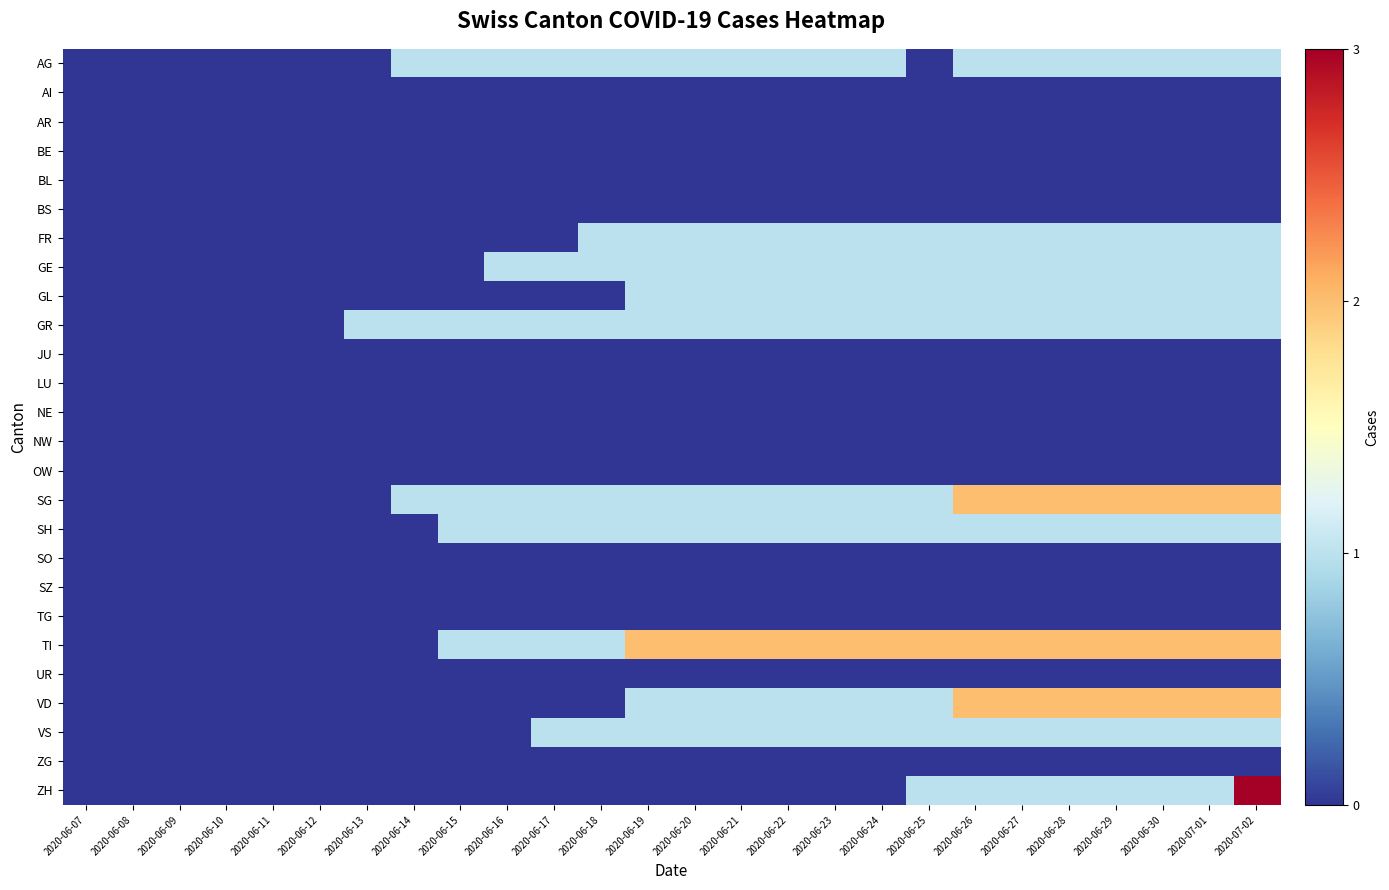

At which category is the sum across all series the highest?

2020-07-02